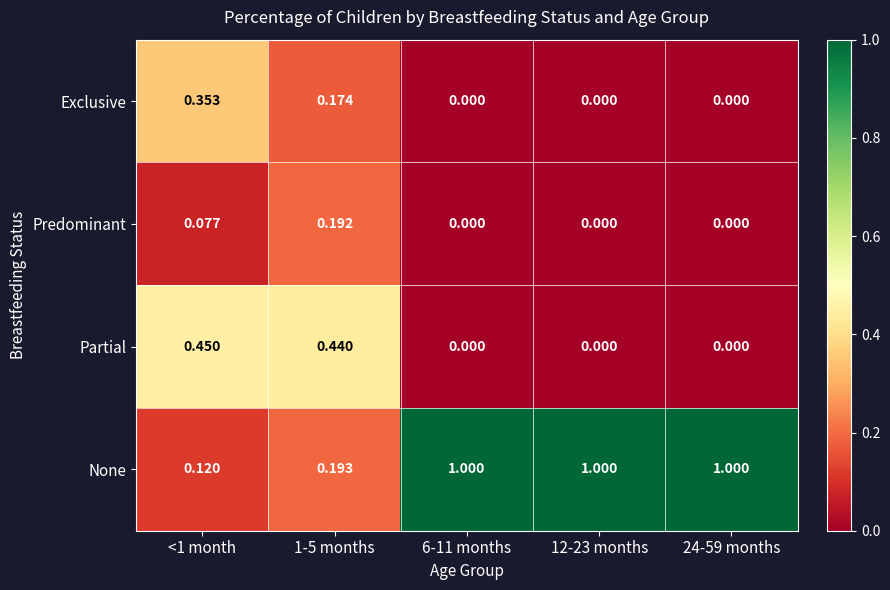

How many categories are shown in the chart?

5